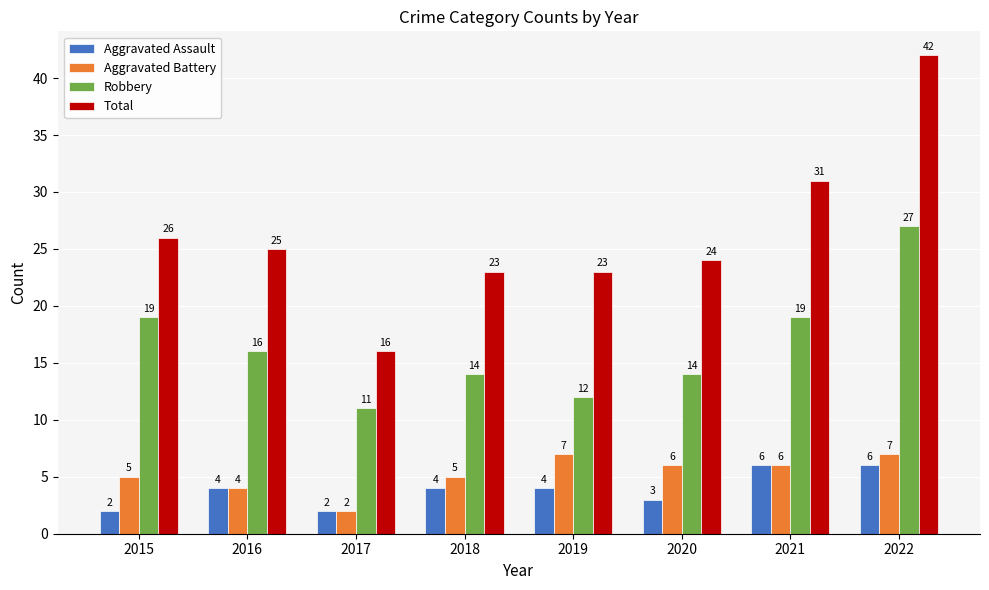

Between 2015 and 2018, which series saw the biggest shift?

Robbery